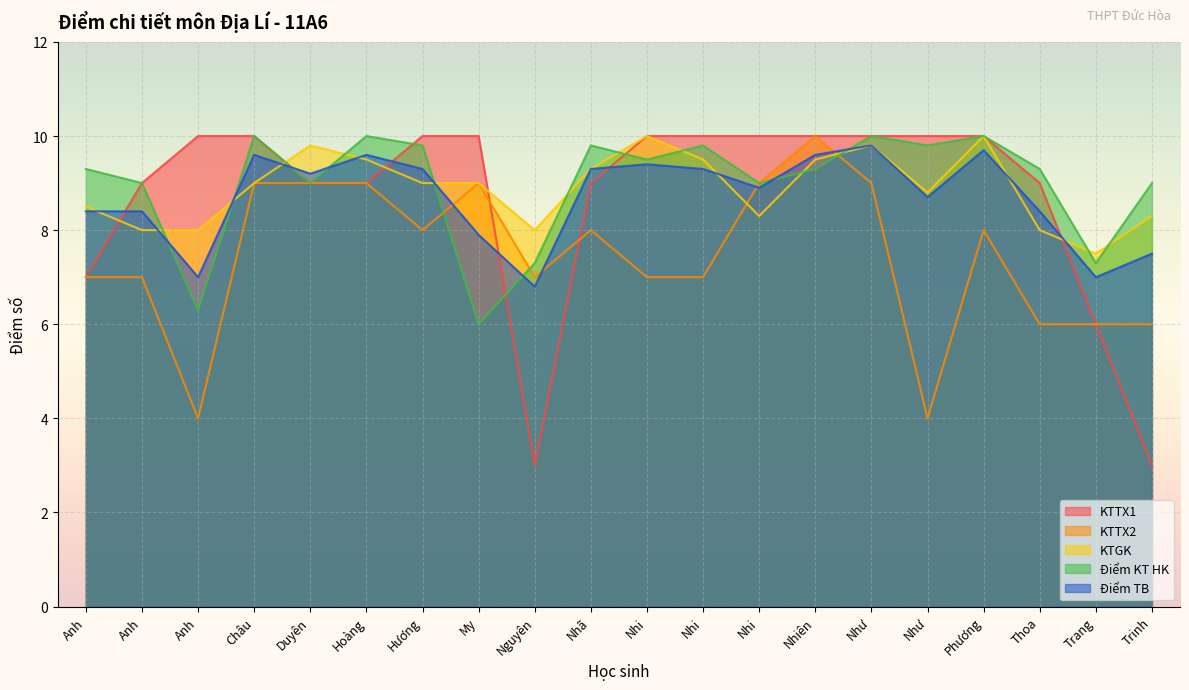

Reading right to left, extract all data points from this chart.

KTTX1: Trinh=3.0	Trang=6.0	Thoa=9.0	Phương=10.0	Như=10.0	Như=10.0	Nhiên=10.0	Nhi=10.0	Nhi=10.0	Nhi=10.0	Nhã=9.0	Nguyên=3.0	My=10.0	Hương=10.0	Hoàng=9.0	Duyên=9.0	Châu=10.0	Anh=10.0	Anh=9.0	Anh=7.0
KTTX2: Trinh=6.0	Trang=6.0	Thoa=6.0	Phương=8.0	Như=4.0	Như=9.0	Nhiên=10.0	Nhi=9.0	Nhi=7.0	Nhi=7.0	Nhã=8.0	Nguyên=7.0	My=9.0	Hương=8.0	Hoàng=9.0	Duyên=9.0	Châu=9.0	Anh=4.0	Anh=7.0	Anh=7.0
KTGK: Trinh=8.3	Trang=7.5	Thoa=8.0	Phương=10.0	Như=8.8	Như=9.8	Nhiên=9.5	Nhi=8.3	Nhi=9.5	Nhi=10.0	Nhã=9.3	Nguyên=8.0	My=9.0	Hương=9.0	Hoàng=9.5	Duyên=9.8	Châu=9.0	Anh=8.0	Anh=8.0	Anh=8.5
Điểm KT HK: Trinh=9.0	Trang=7.3	Thoa=9.3	Phương=10.0	Như=9.8	Như=10.0	Nhiên=9.3	Nhi=9.0	Nhi=9.8	Nhi=9.5	Nhã=9.8	Nguyên=7.3	My=6.0	Hương=9.8	Hoàng=10.0	Duyên=9.0	Châu=10.0	Anh=6.3	Anh=9.0	Anh=9.3
Điểm TB: Trinh=7.5	Trang=7.0	Thoa=8.4	Phương=9.7	Như=8.7	Như=9.8	Nhiên=9.6	Nhi=8.9	Nhi=9.3	Nhi=9.4	Nhã=9.3	Nguyên=6.8	My=7.9	Hương=9.3	Hoàng=9.6	Duyên=9.2	Châu=9.6	Anh=7.0	Anh=8.4	Anh=8.4